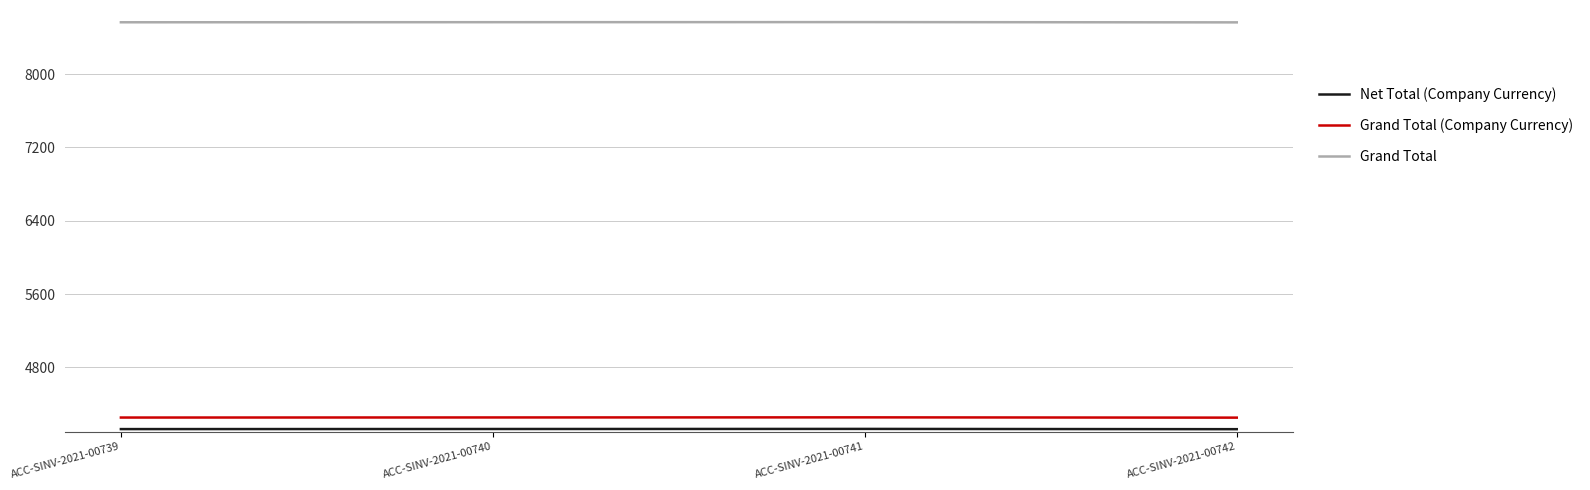

True or false: Grand Total (Company Currency) has more than 0 points higher than both neighbors.

True